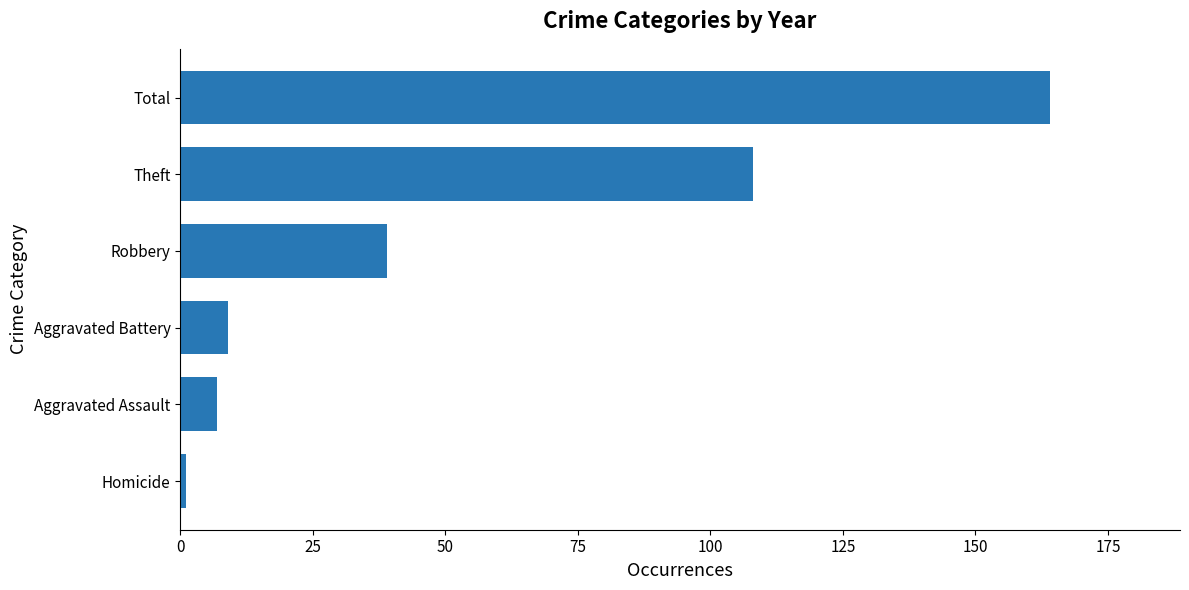

List the labels in order of value, smallest first.

Homicide, Aggravated Assault, Aggravated Battery, Robbery, Theft, Total